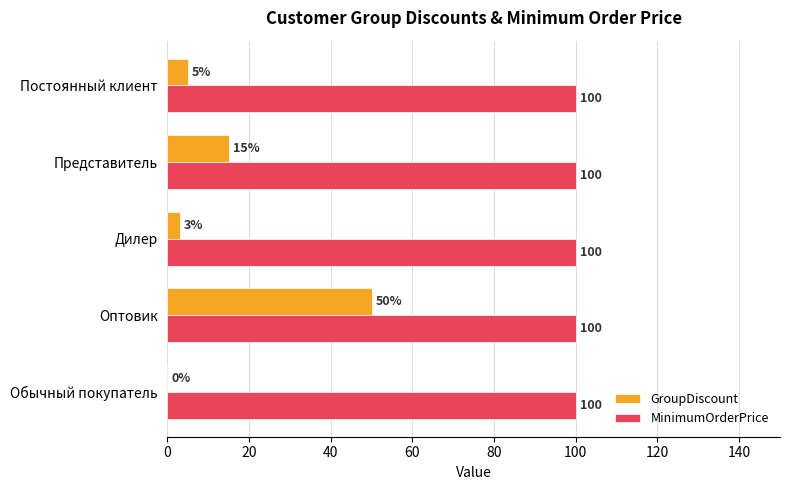

What is the total value across all series at Оптовик?

150